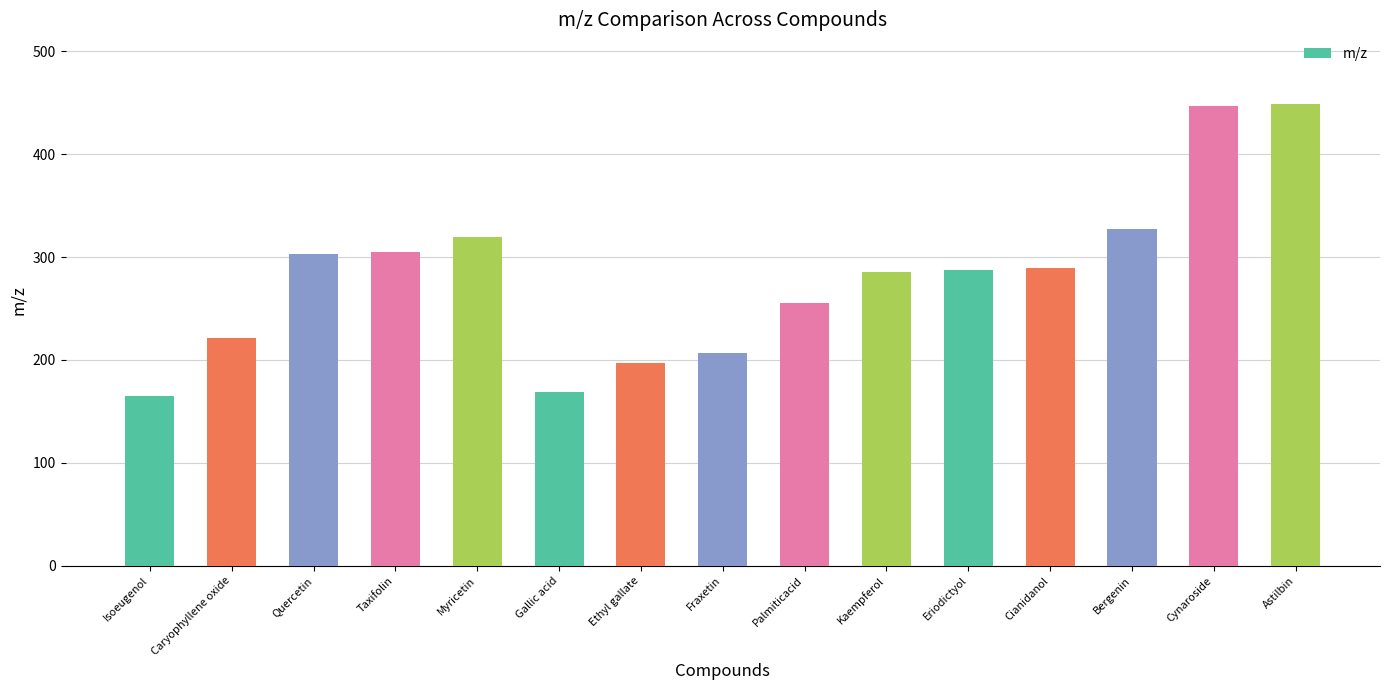

Are the bars horizontal?

No